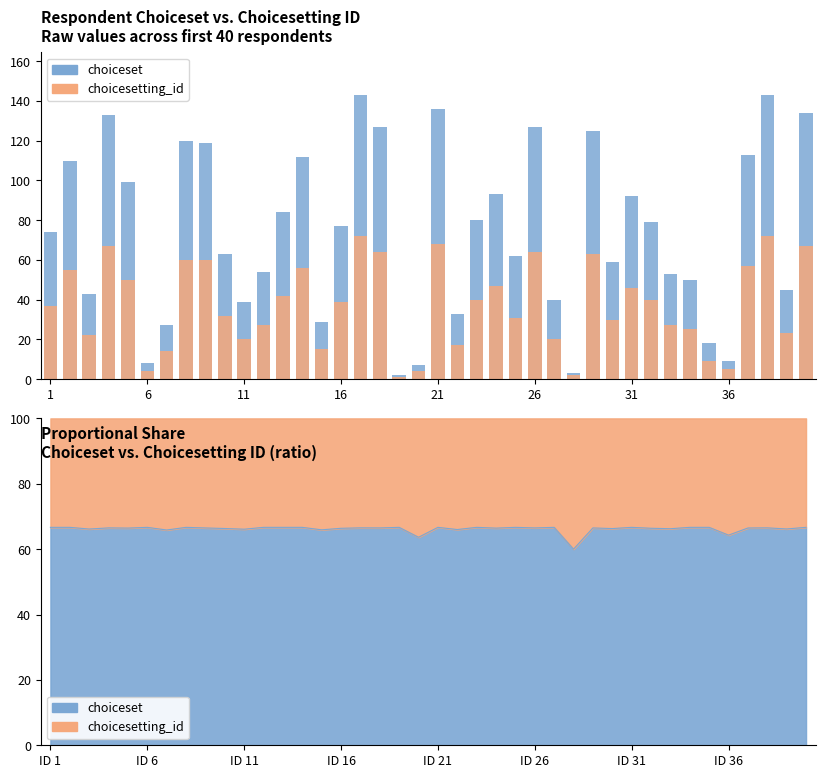

What is the difference between the second highest and second lowest values in the choiceset series?

140